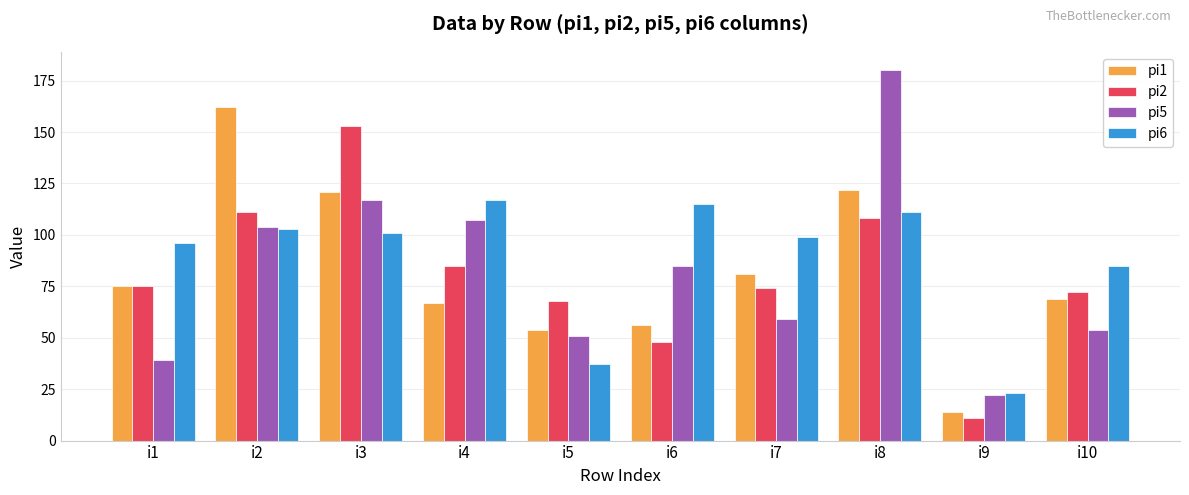

What is the spread (max minus min) of values at i8?

72